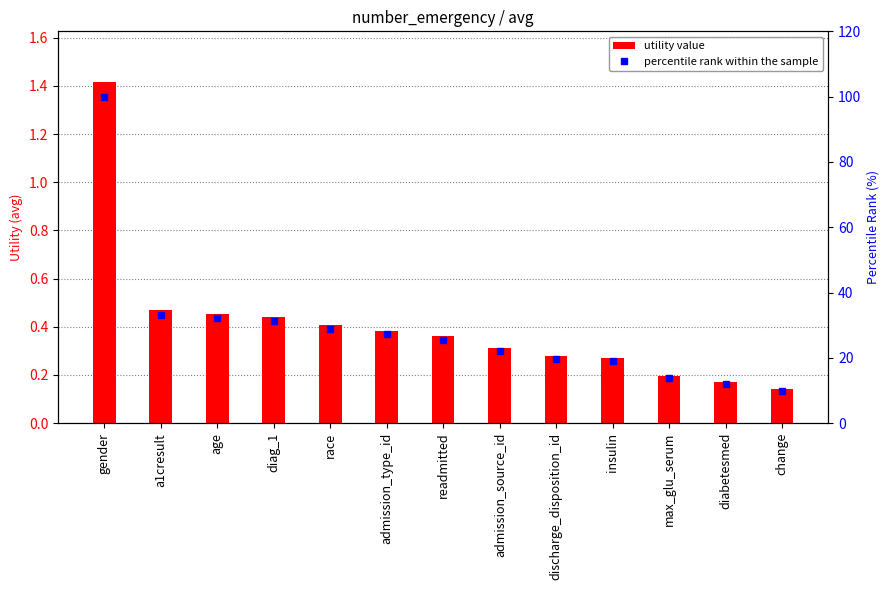

The percentile rank within the sample series shows 19.6 at discharge_disposition_id. True or false?

True